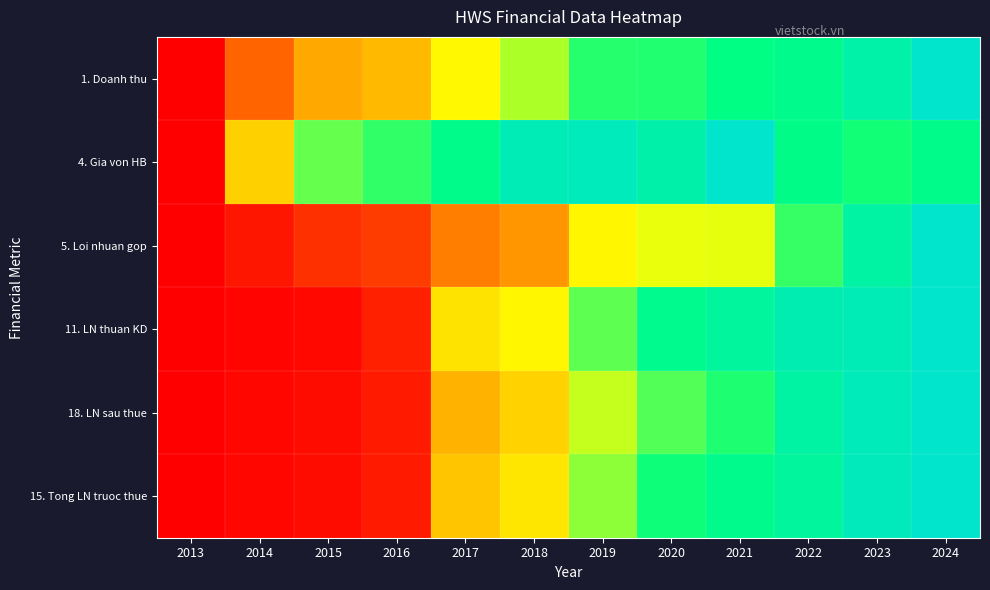

Rank the series at 2015 from highest to lowest value.

4. Gia von HB, 1. Doanh thu, 5. Loi nhuan gop, 18. LN sau thue, 15. Tong LN truoc thue, 11. LN thuan KD